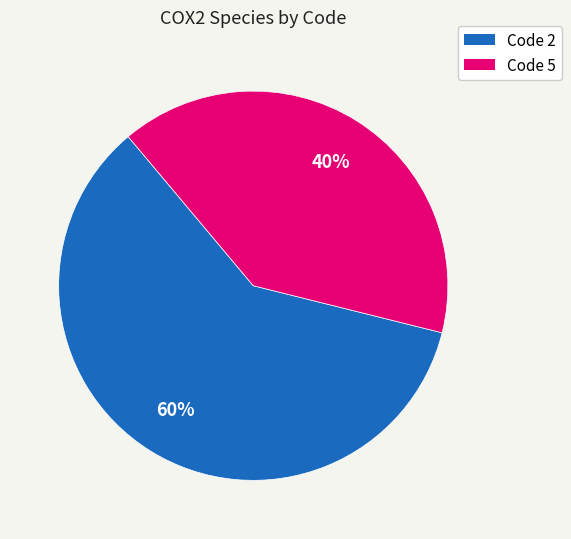

Does any single category account for the majority?

Yes